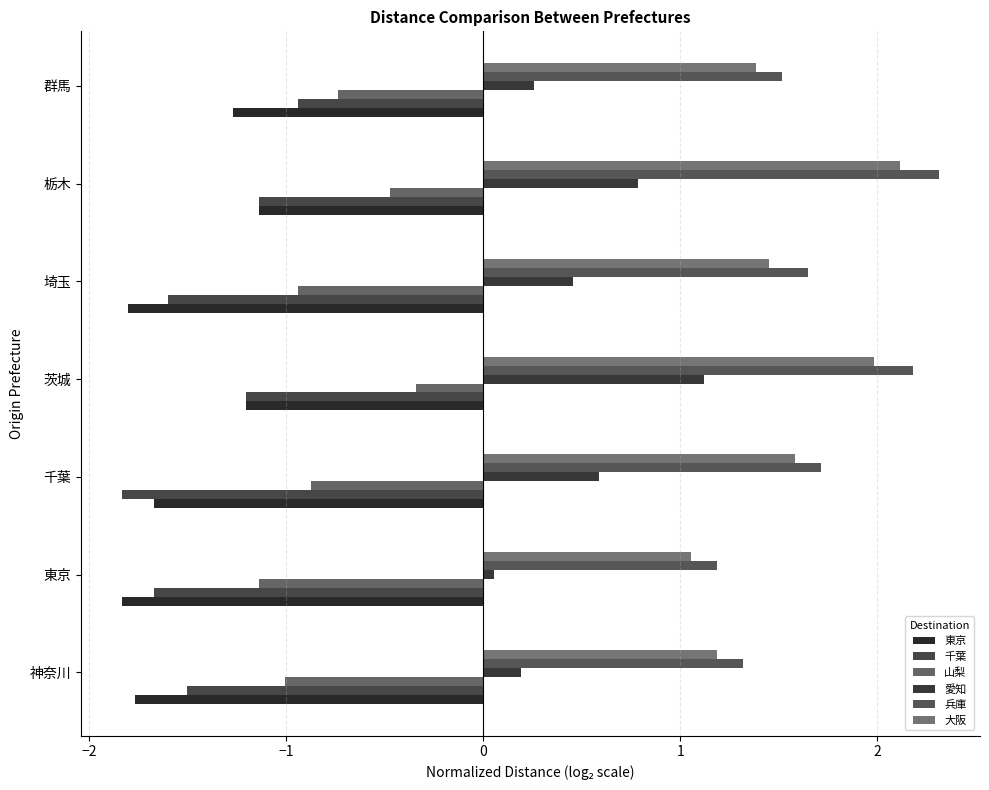

Rank the series by their maximum value, from highest to lowest.

兵庫, 大阪, 愛知, 山梨, 千葉, 東京